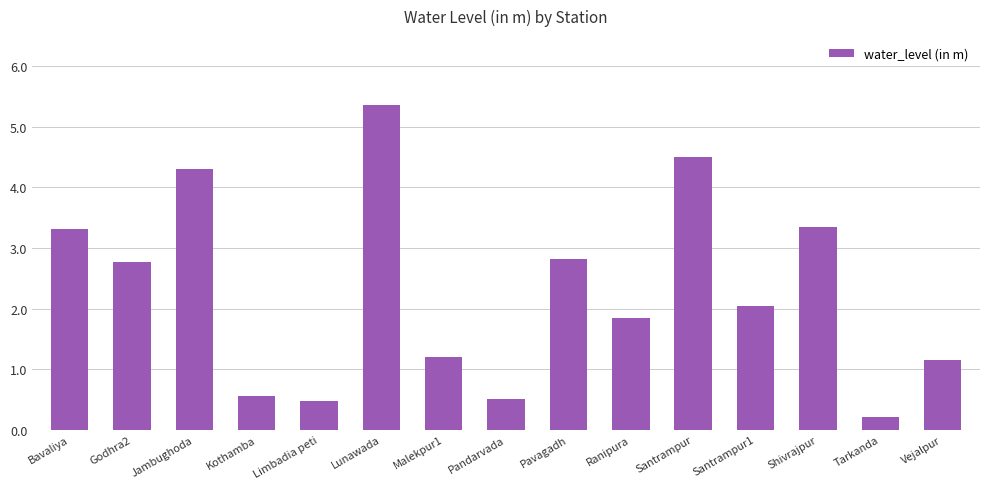

Which label corresponds to the largest value in the chart?

Lunawada